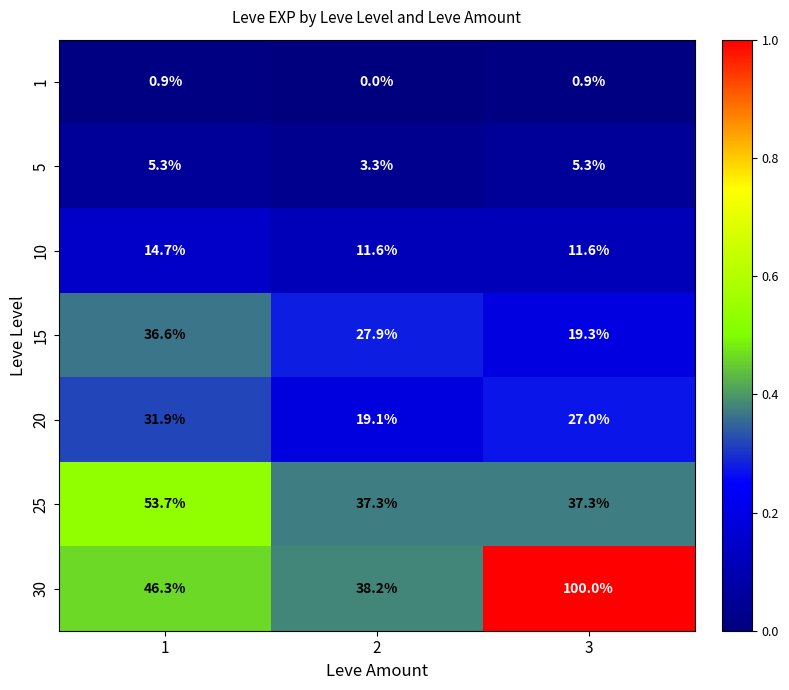

Which series has the largest total across all categories?

30